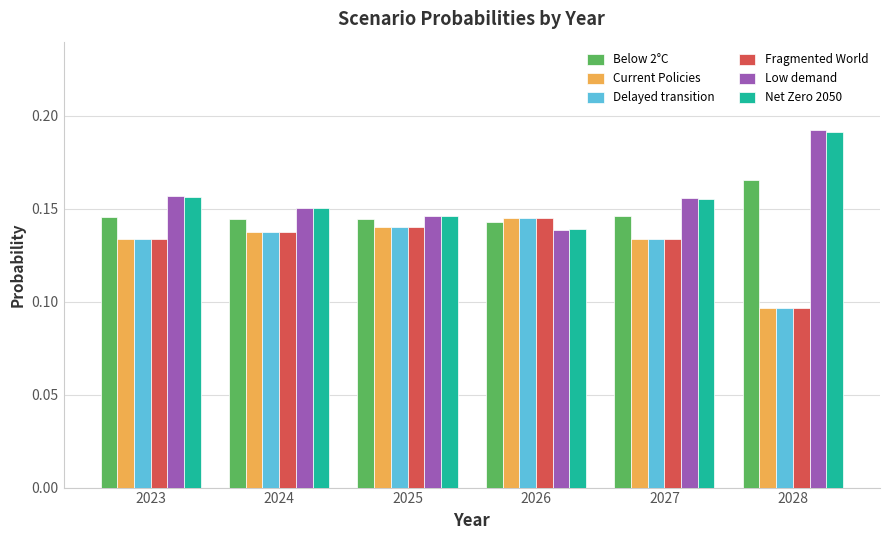

What is the total value across all series at 2024?

0.9